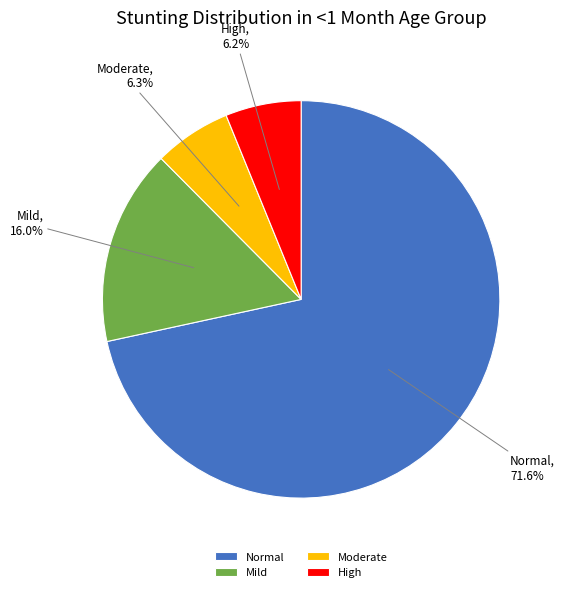

Between Moderate and Normal, which is larger?

Normal